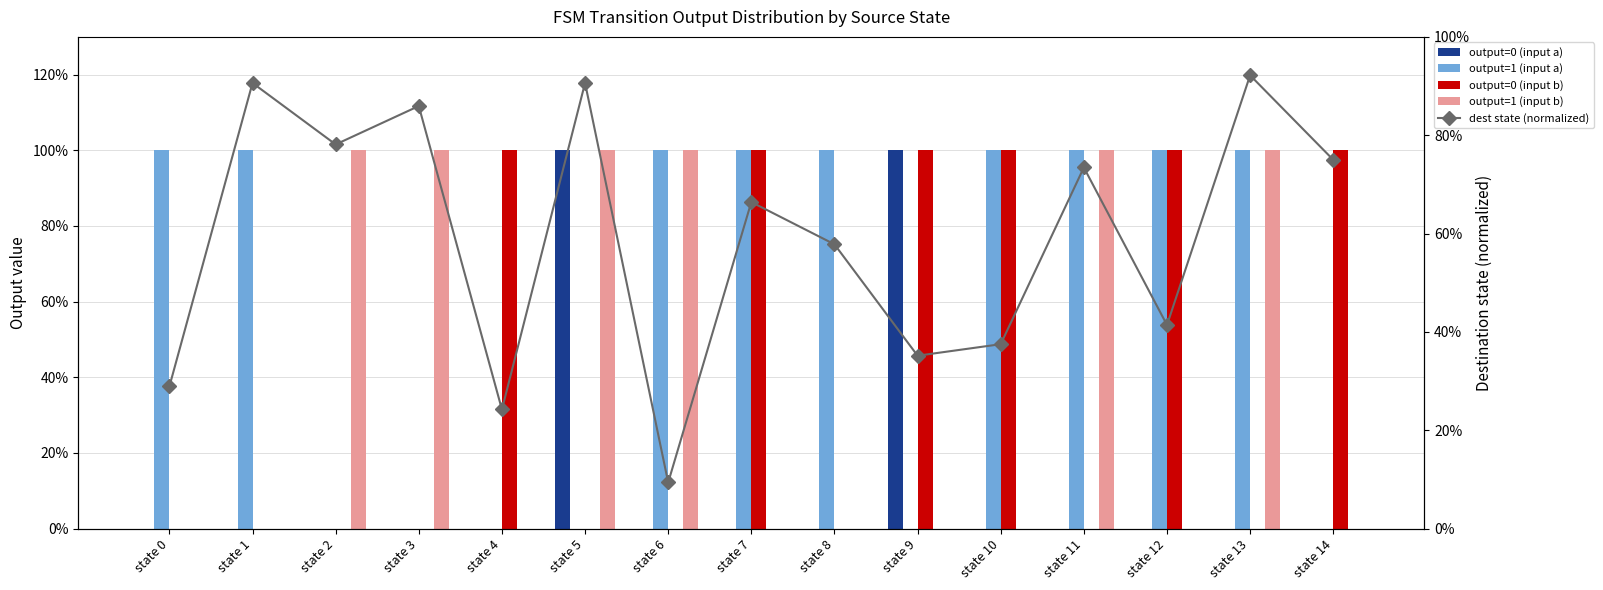

How many positive values does the output=1 (input b) series have?

6